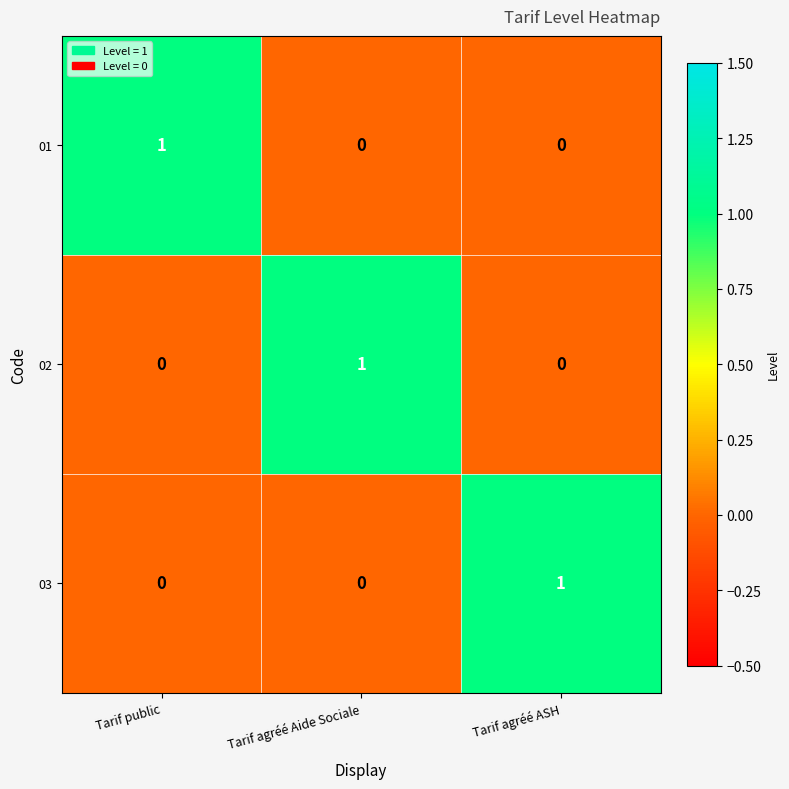

Reading left to right, what are all the values shown in this chart?

01: 1	0	0
02: 0	1	0
03: 0	0	1